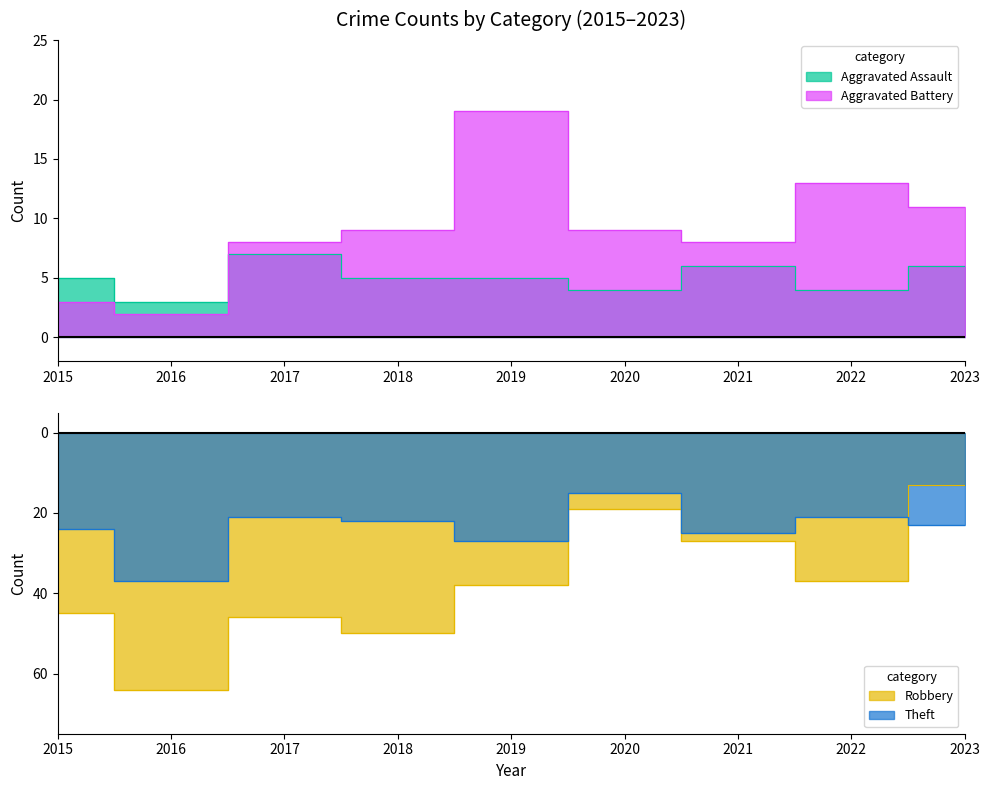

At how many categories does at least one series exceed -41?

9